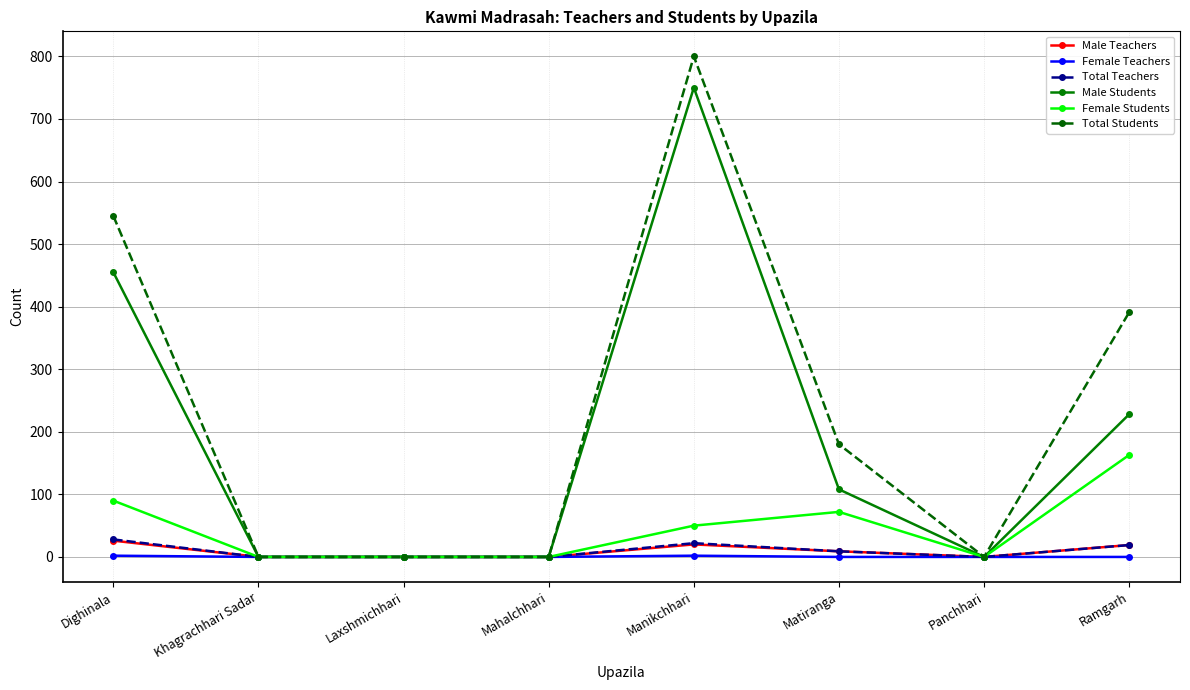

Which series has the largest range (max minus min)?

Total Students